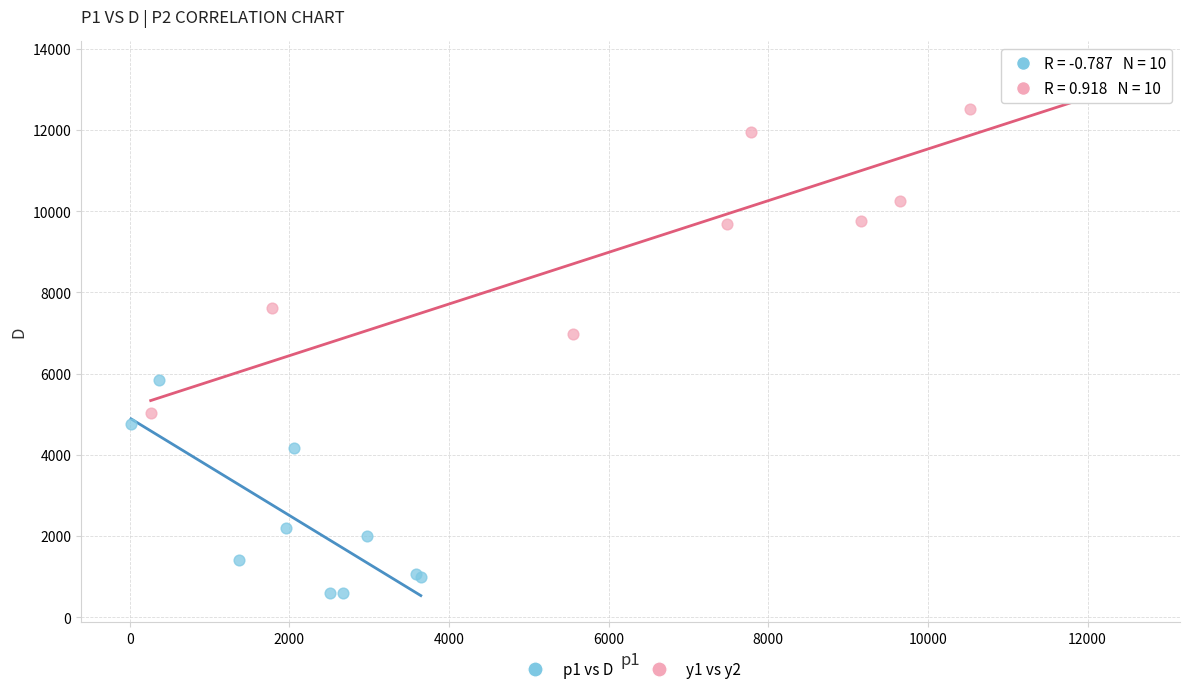

Which series contains the highest Y value?

y1 vs y2